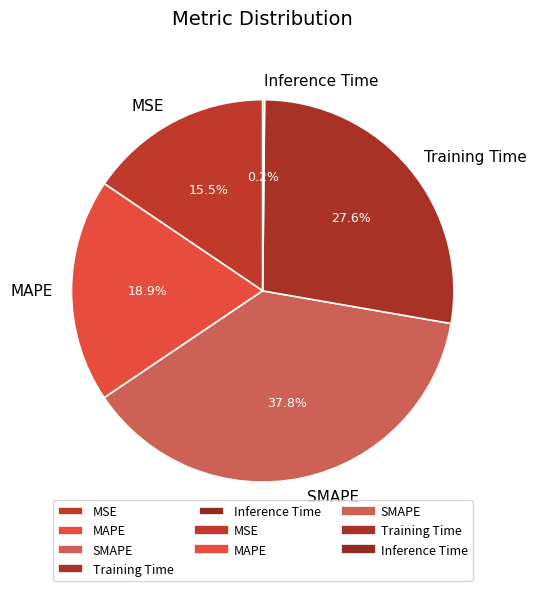

Is it true that MAPE is 19% of the pie?

True